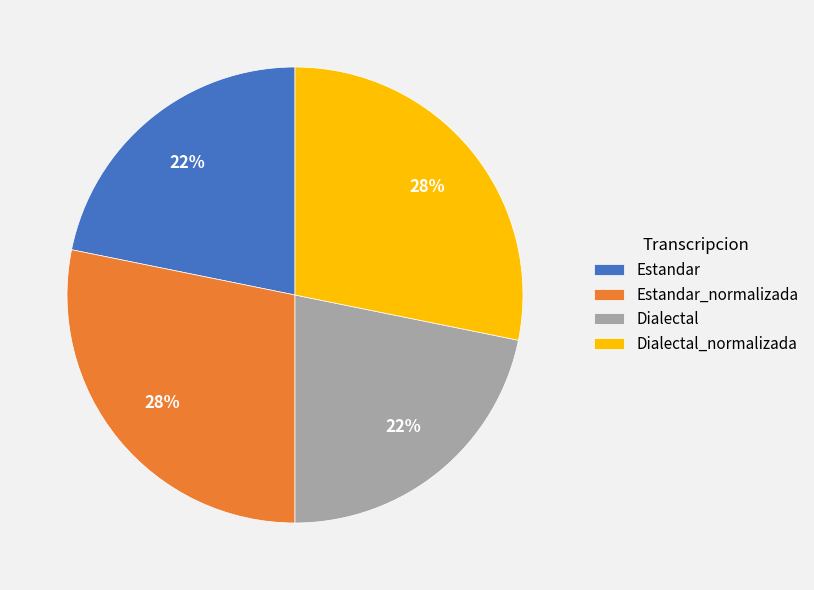

What percentage is the Estandar_normalizada slice, to the nearest percent?

28%